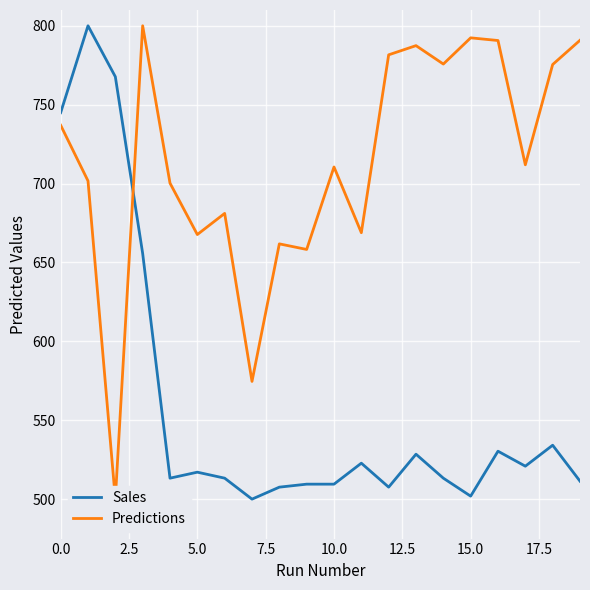

The value of Sales at 15.0 is 922.6. True or false?

False